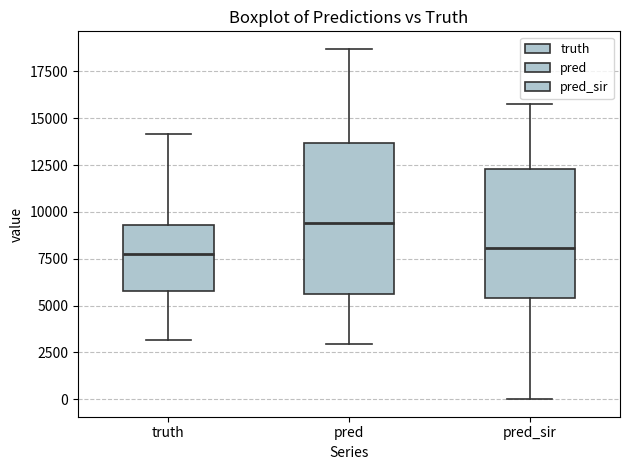

Which box has the highest median line?

pred